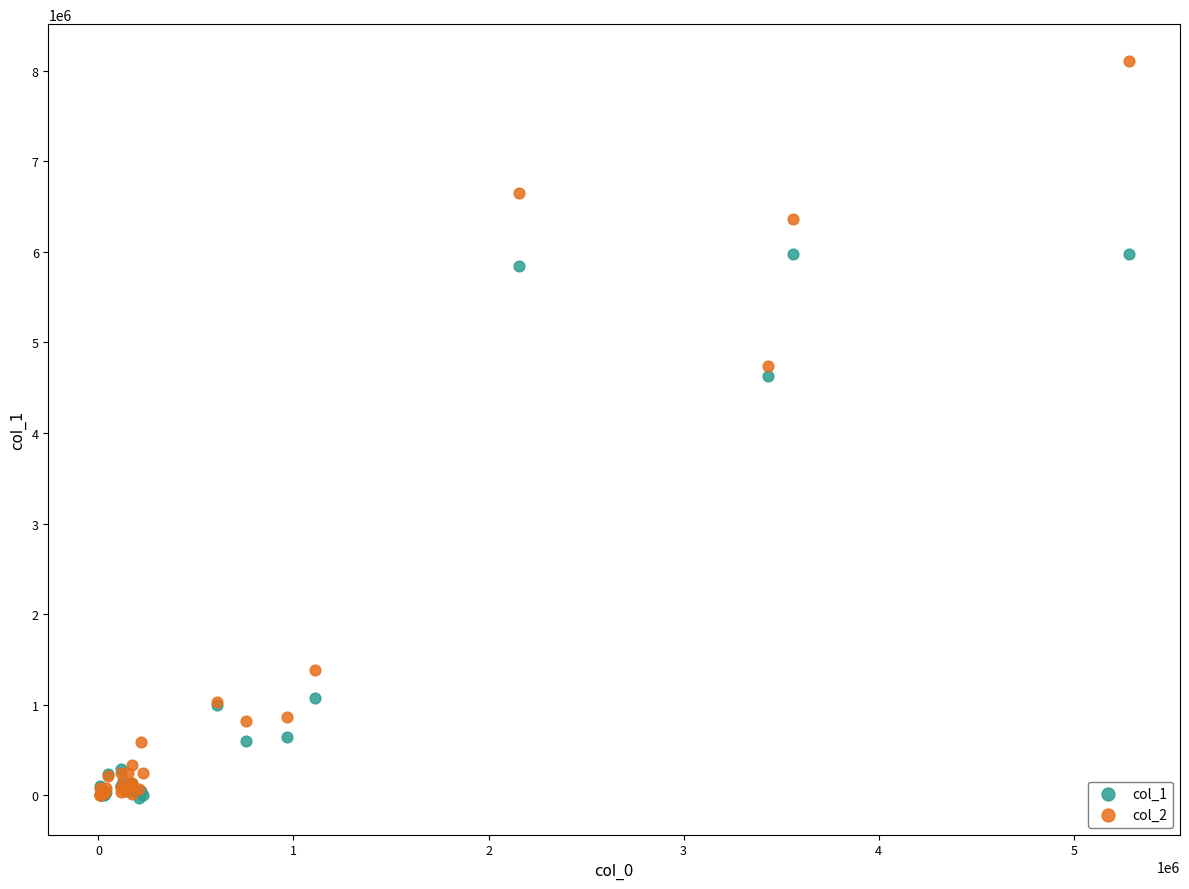

Across all series, what Y value is closest to 4040426?

4628754.6